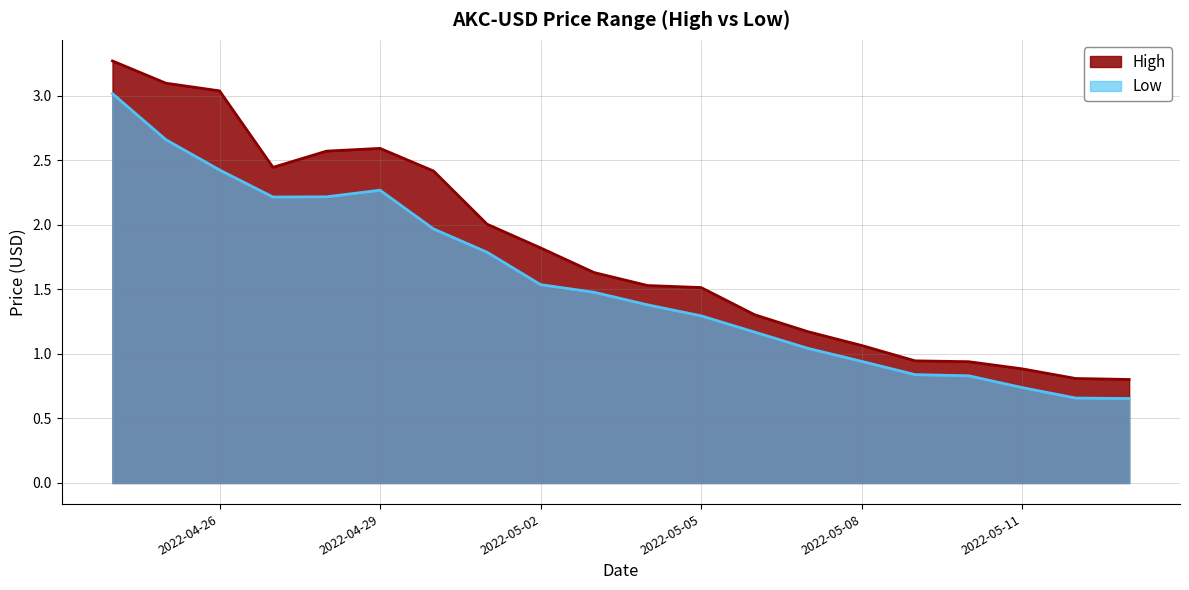

What is the sum of the High values at 2022-05-11 and 2022-04-30?

3.3